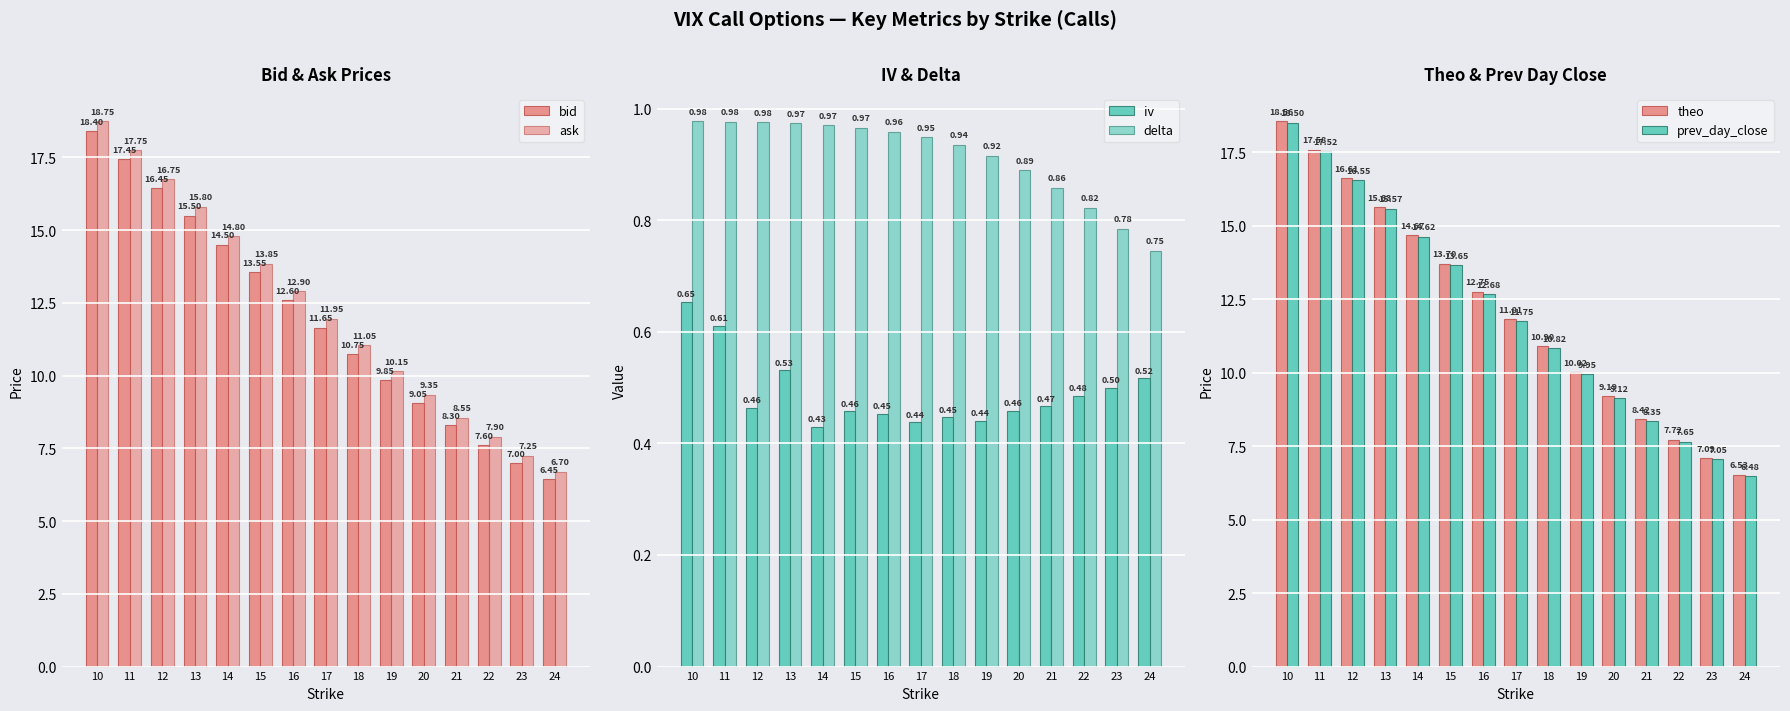

What are all the series names shown in the legend?

bid, ask, iv, delta, theo, prev_day_close